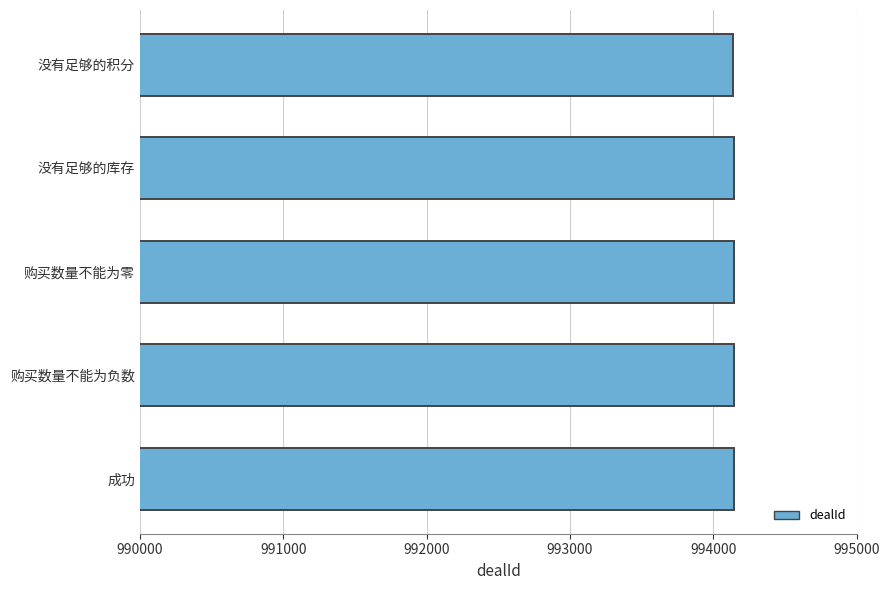

Count the values in the range 994141 to 994142.

4